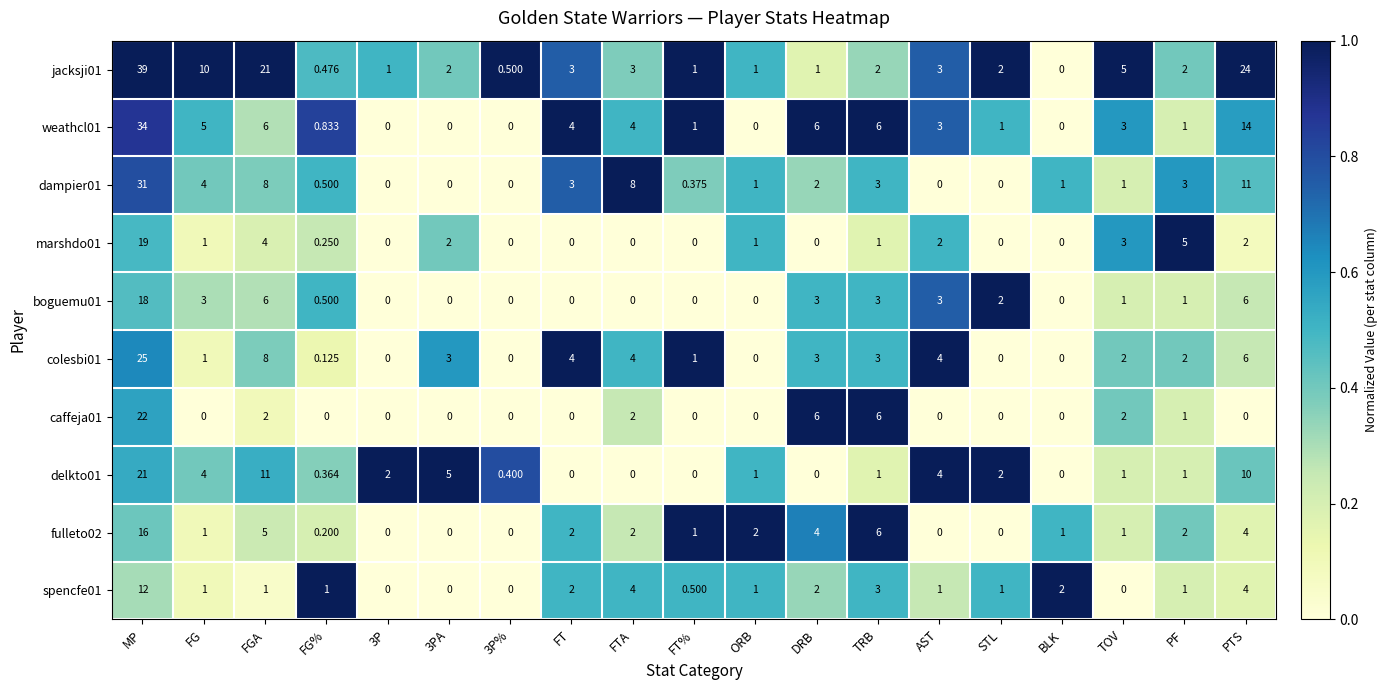

How many positive values does the fulleto02 series have?

14